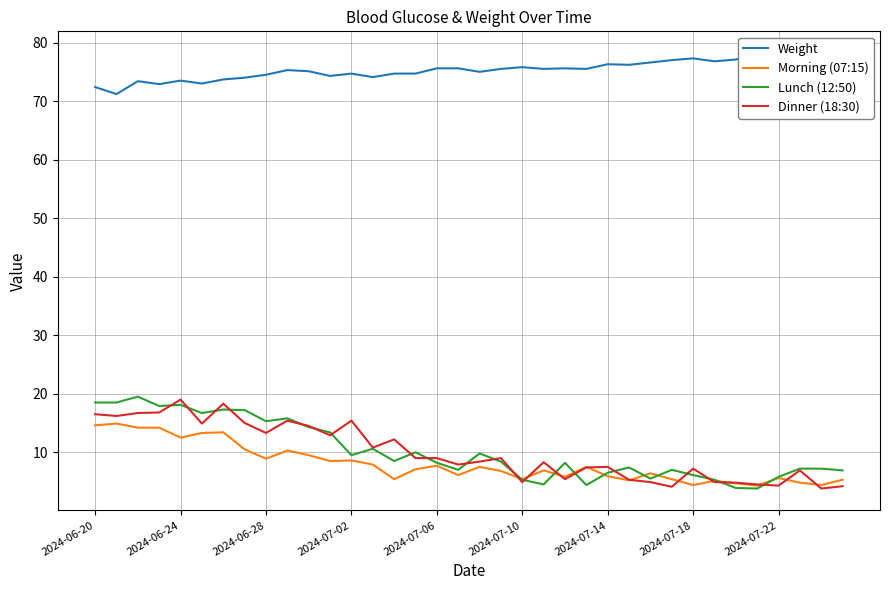

The value of Lunch (12:50) at 2024-06-28 is 15.3. True or false?

True